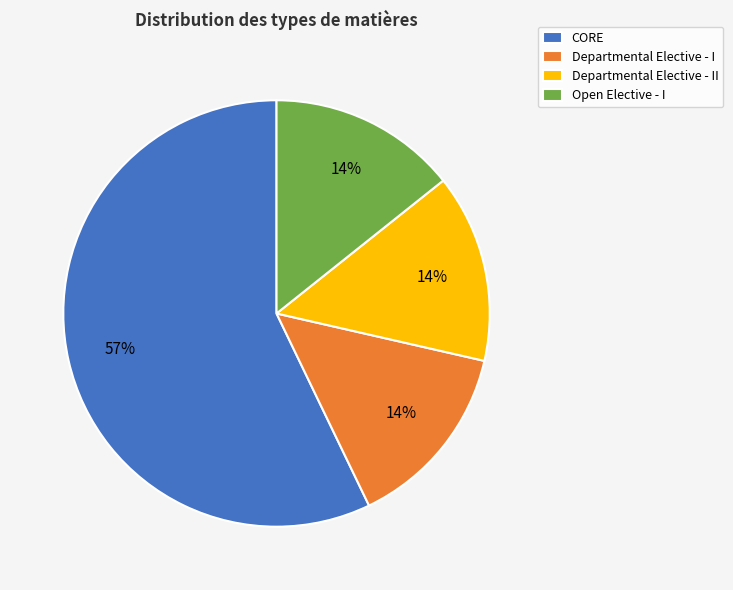

What percentage is the Departmental Elective - I slice, to the nearest percent?

14%